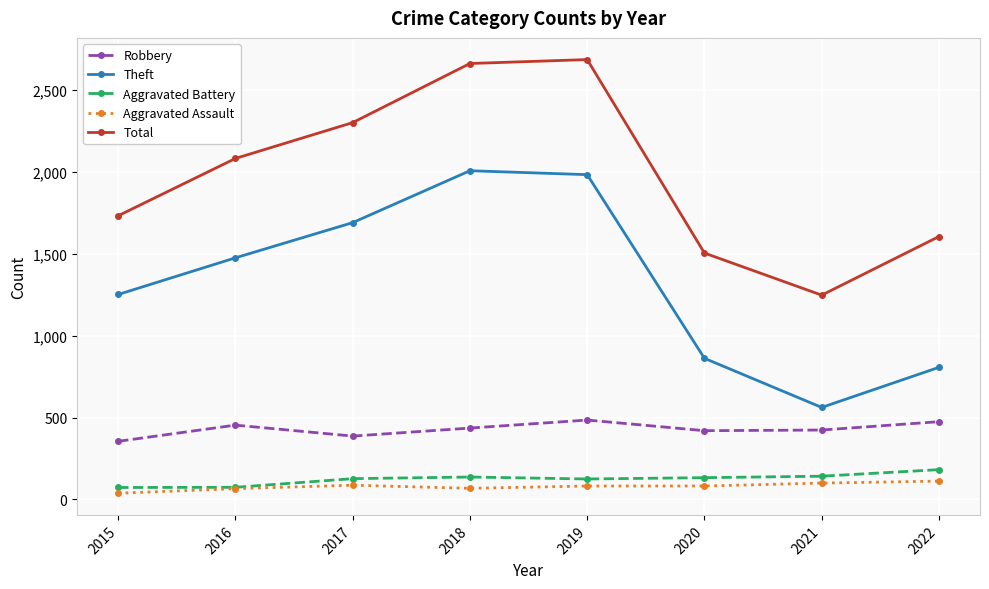

Is the value of Aggravated Battery at 2015 greater than the value of Theft at 2015?

No